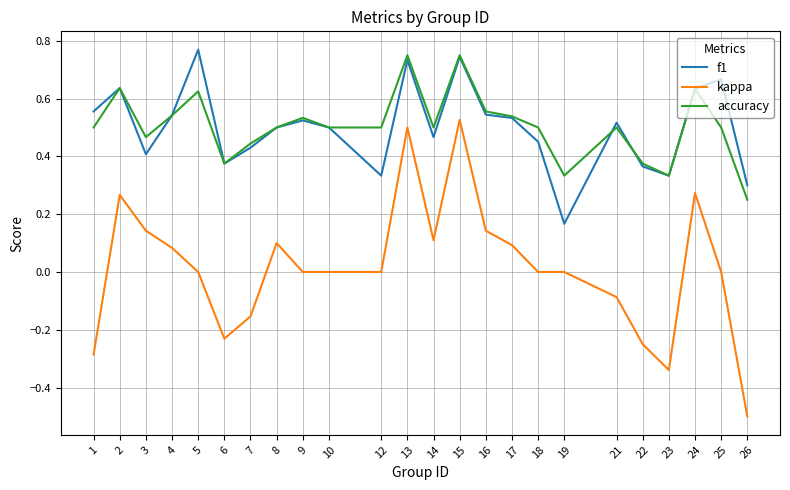

The f1 series shows 0.6 at 22. True or false?

False